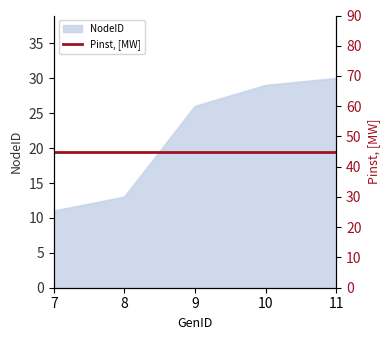

Rank the categories by value from lowest to highest.

7, 8, 9, 10, 11